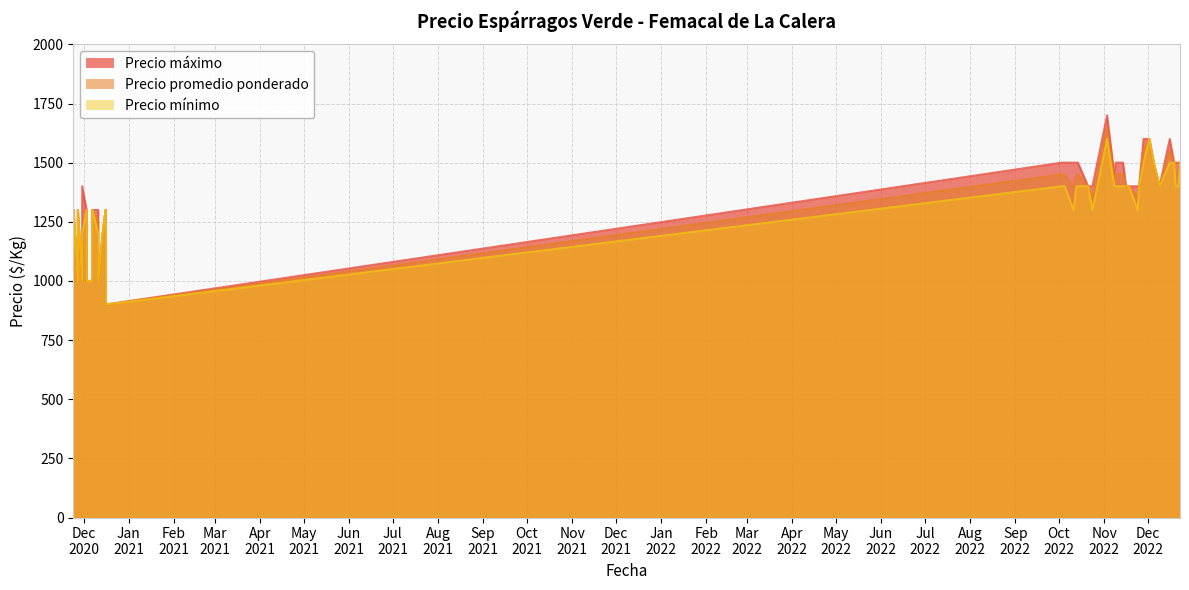

What value does the Precio máximo series have at 2020-12-11, to the nearest 100?

1300